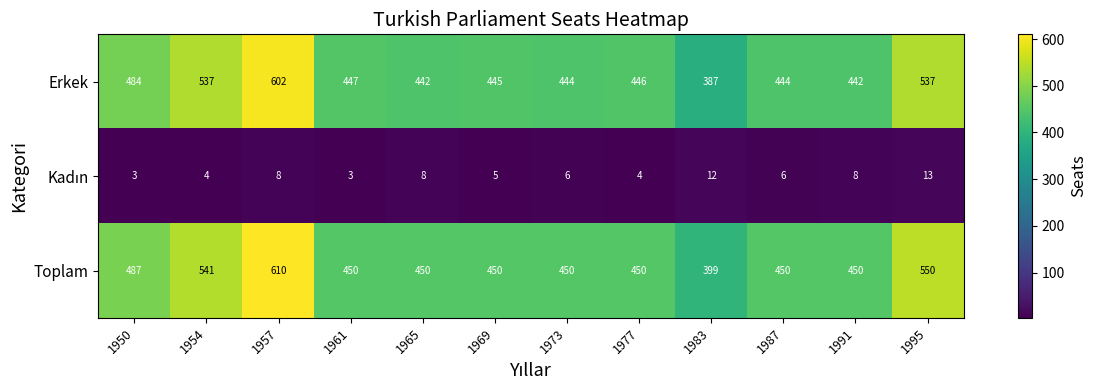

What is the sum of all Erkek values?

5657